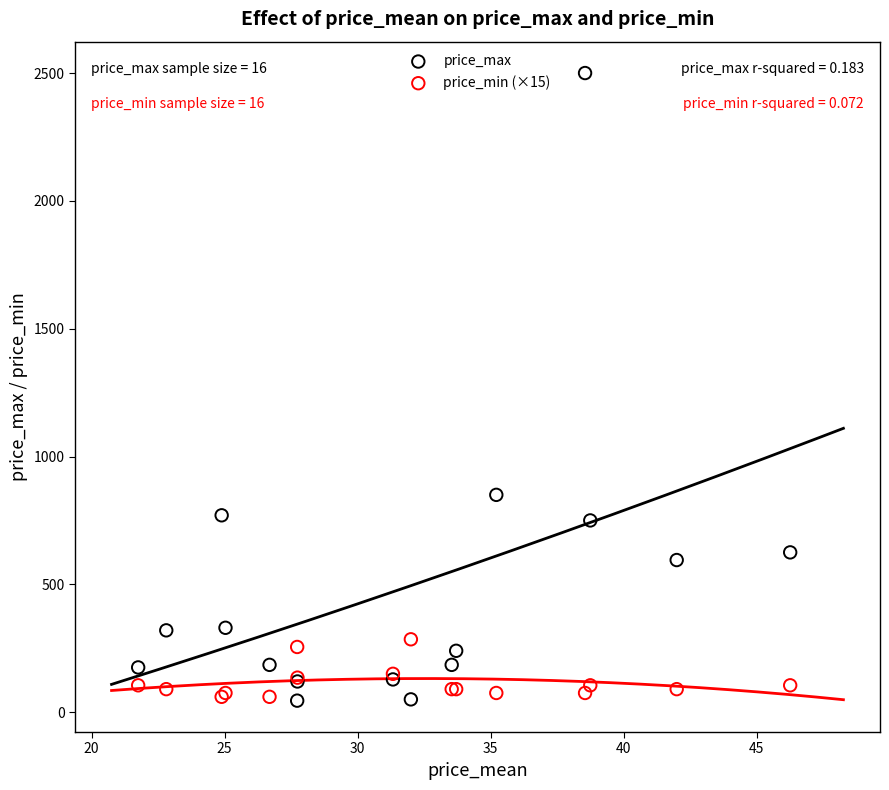

Which series contains the highest Y value?

price_max